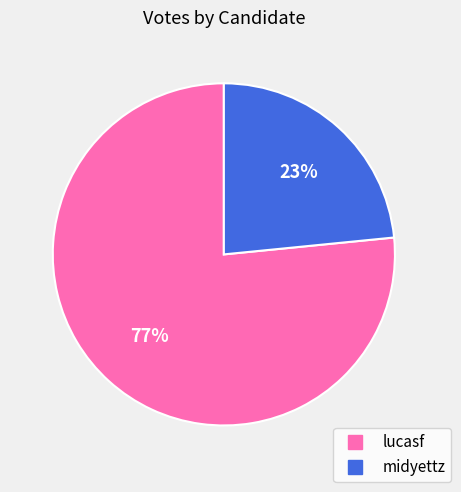

Is the sum of lucasf and midyettz greater than half?

Yes